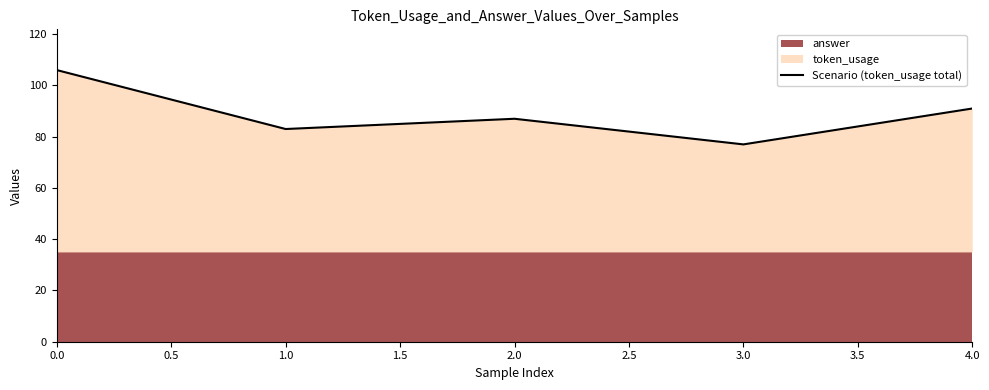

List the labels in order of Scenario (token_usage total) value, smallest first.

3.0, 1.0, 2.0, 4.0, 0.0